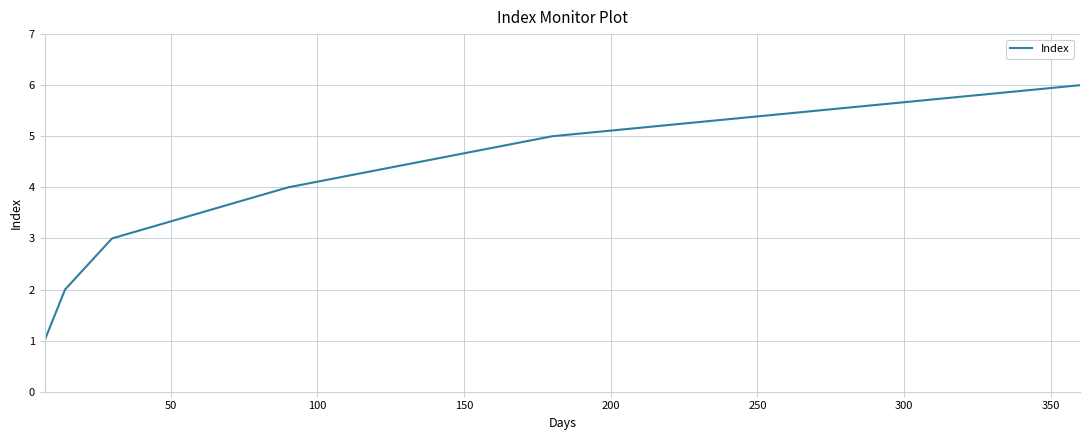

How many values are below 4?

3